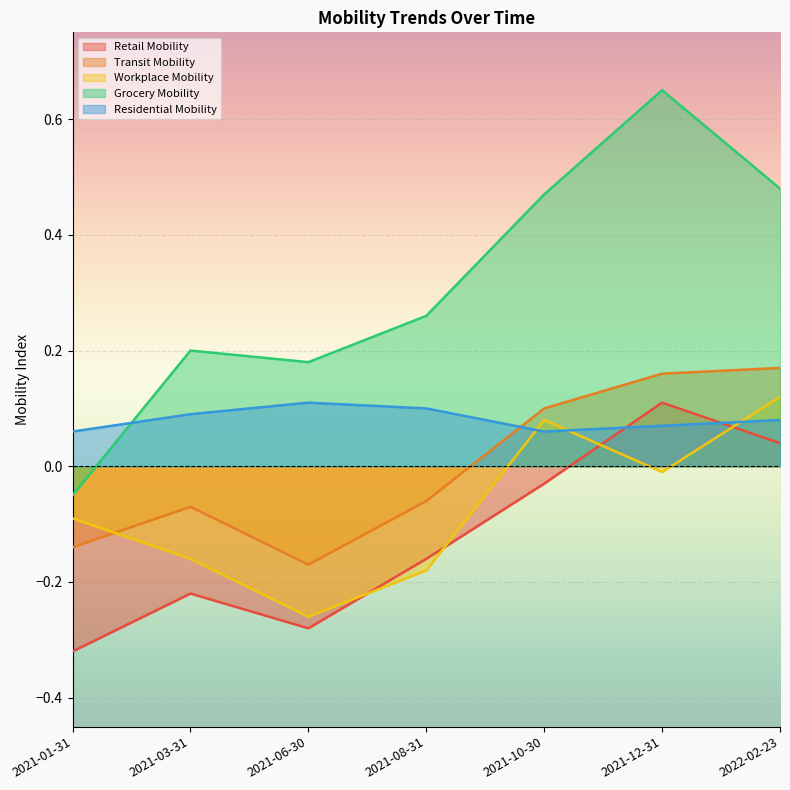

True or false: Grocery Mobility and Retail Mobility intersect in this chart.

False